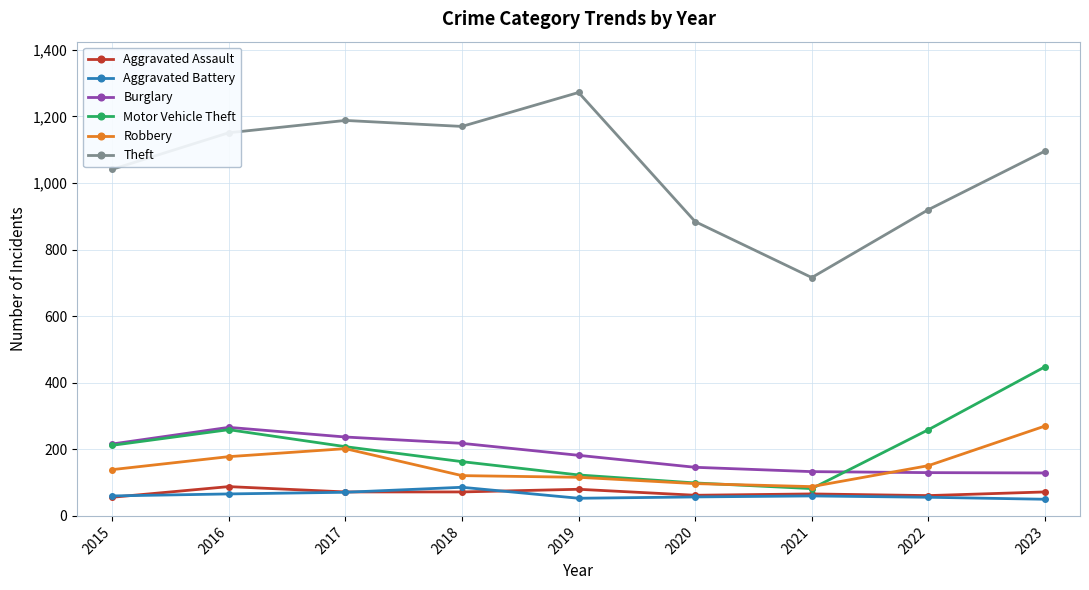

What is the difference between the second highest and second lowest values in the Robbery series?

105